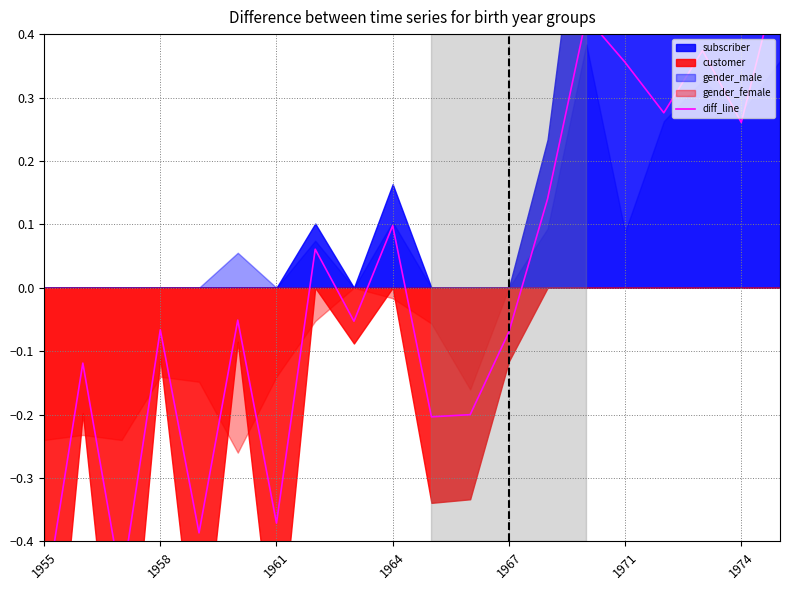

How many interior local valleys (lower than both neighbors) does the data have?

7